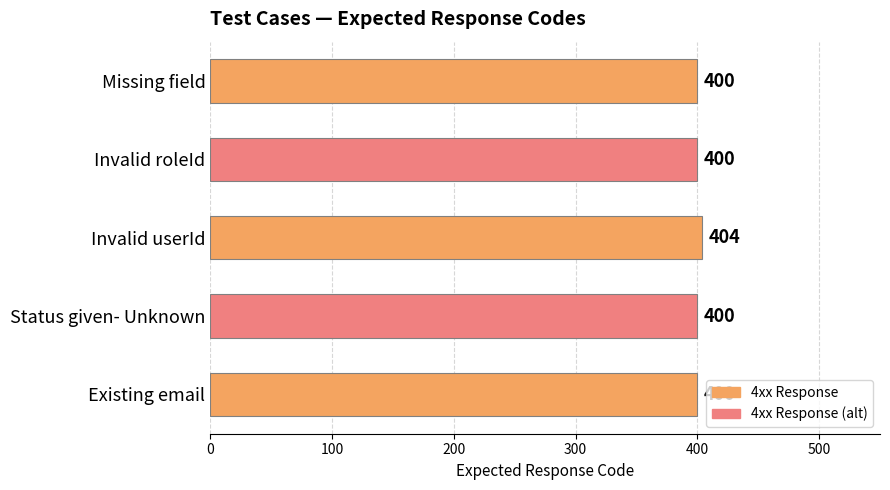

What is the smallest value displayed?

400